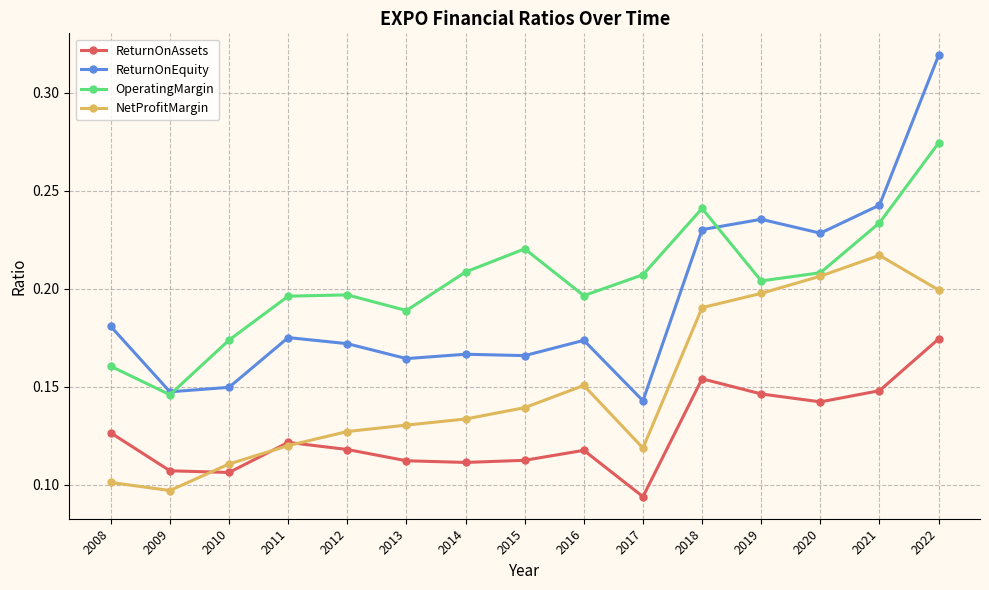

Rank the series by their maximum value, from highest to lowest.

ReturnOnEquity, OperatingMargin, NetProfitMargin, ReturnOnAssets